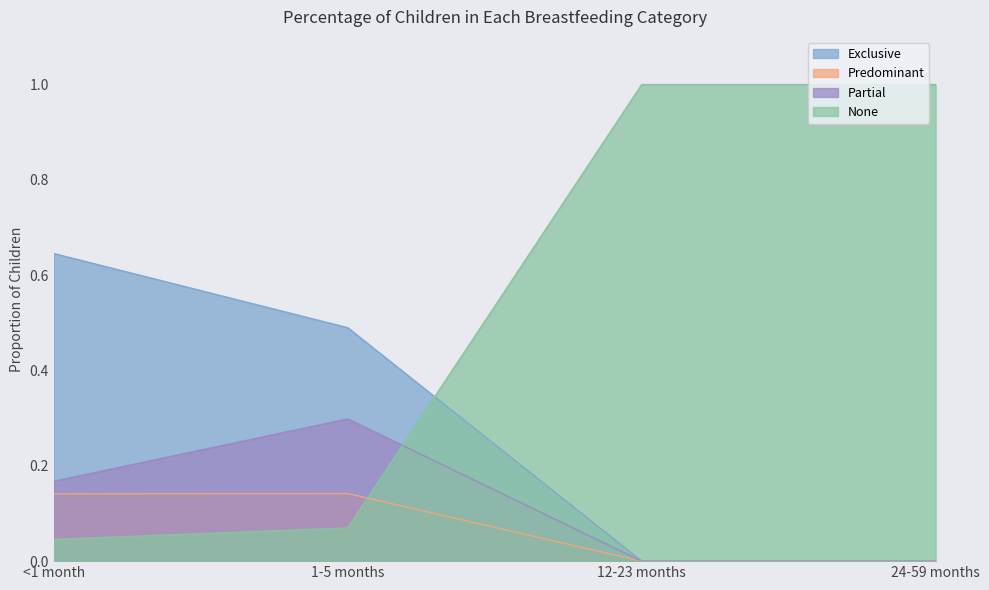

How many values in the None series are below 1?

2